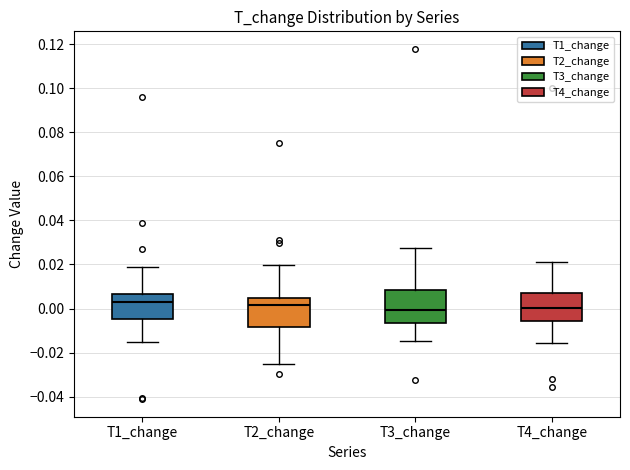

Where is the lower edge of the box for T1_change on the y-axis? The values are not printed on the chart, so give them approximately, as read against the axis.

-0.004